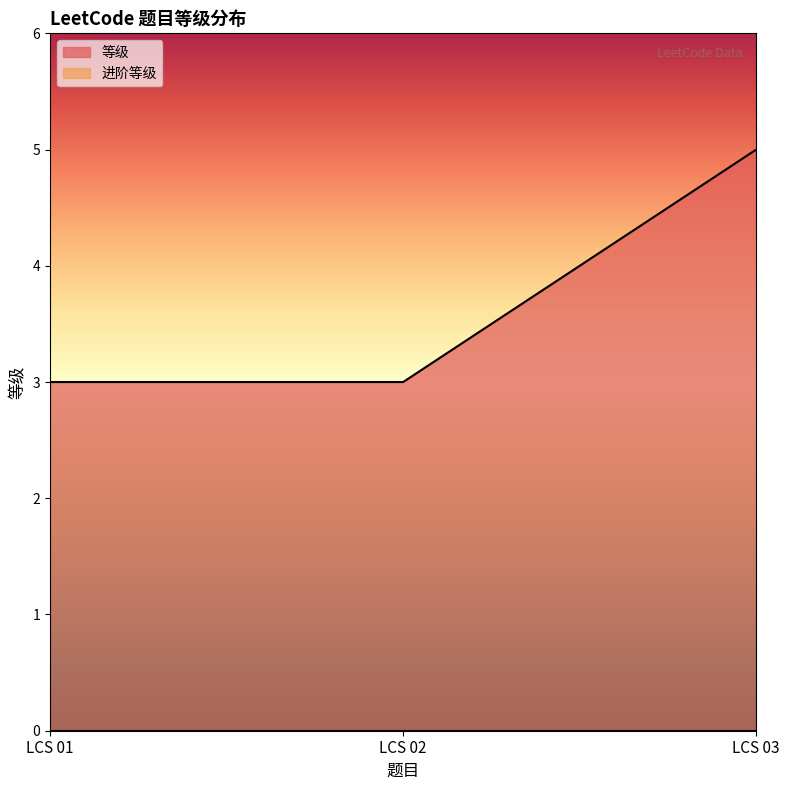

What is the maximum value shown in the chart?

5